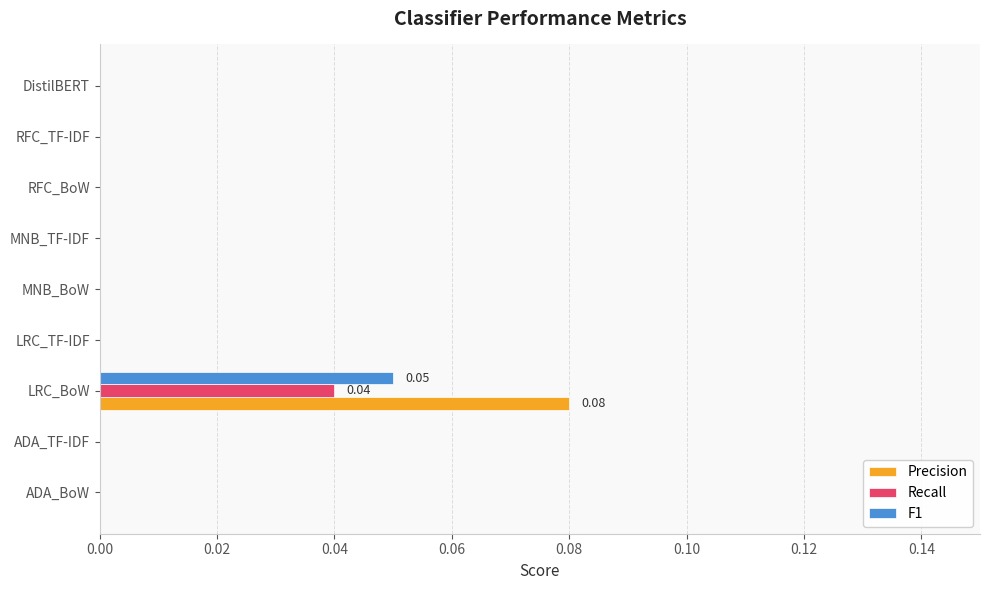

How many data points does each series have?

9